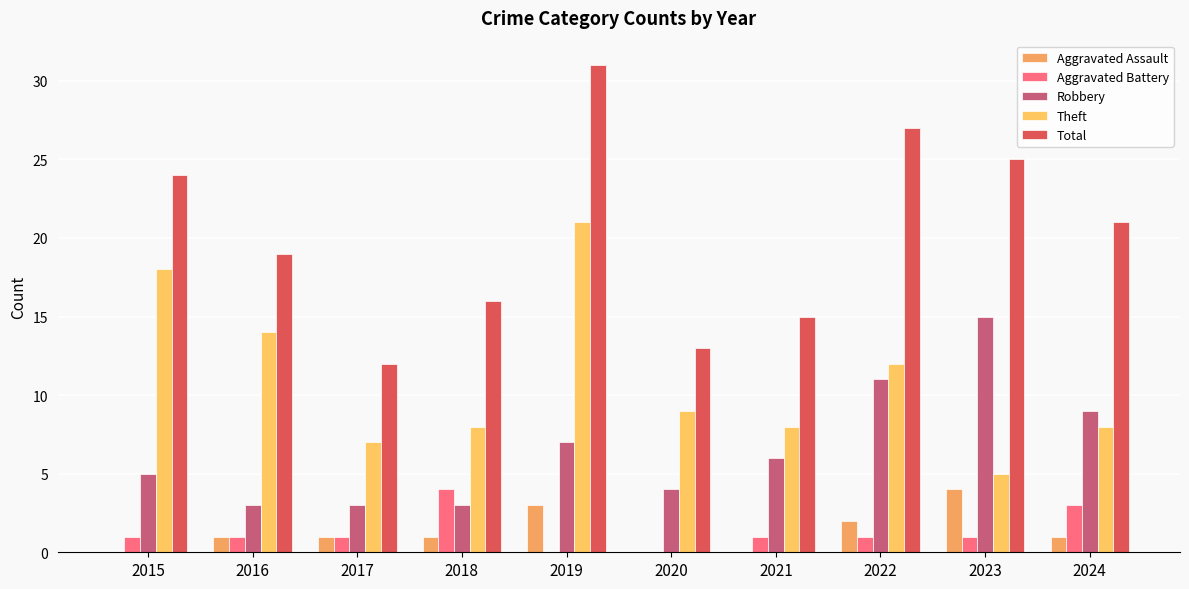

At which category is the sum across all series the highest?

2019